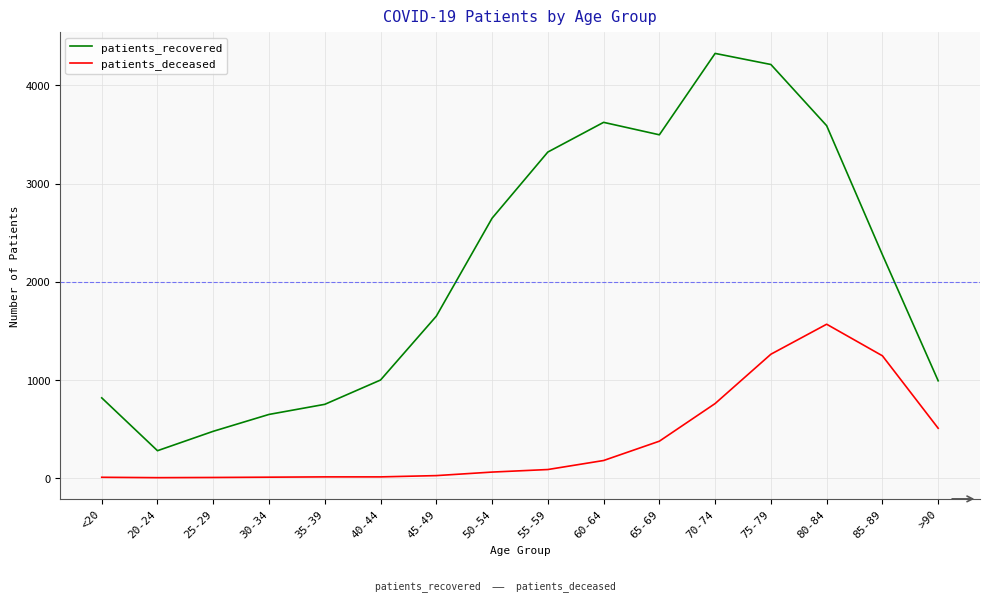

Is the value of patients_recovered at 30-34 greater than the value of patients_deceased at 50-54?

Yes